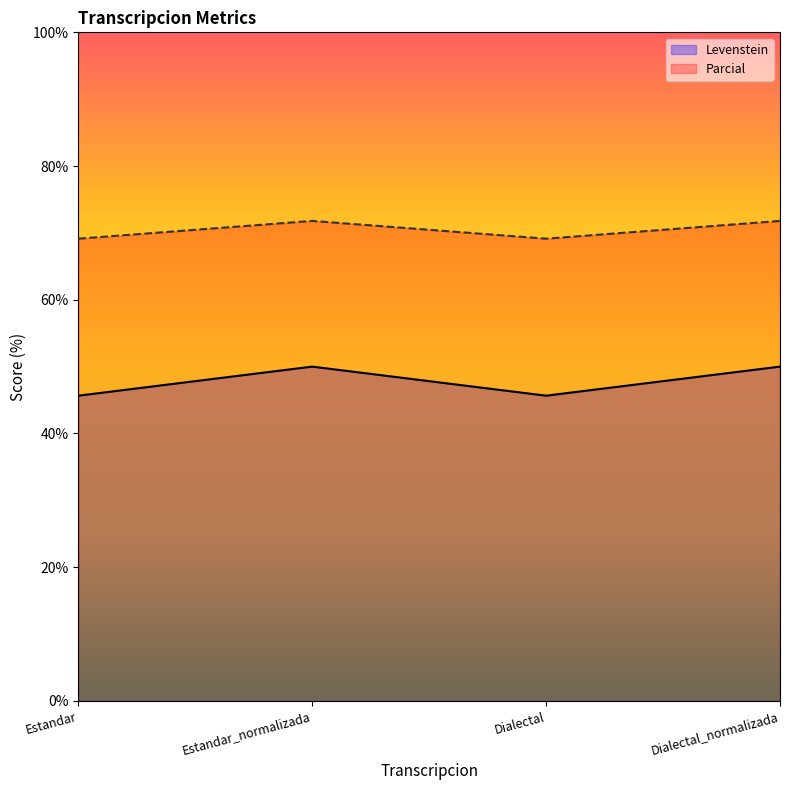

What is the label of the 1st point from the right?

Dialectal_normalizada